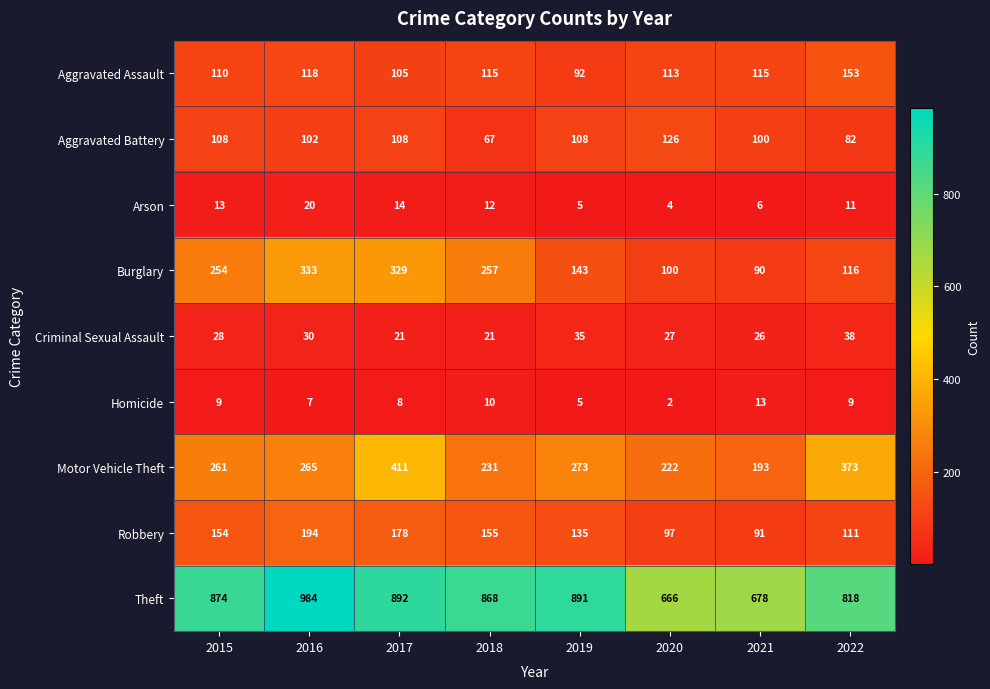

What value does the Robbery series have at 2020, to the nearest 10?

100